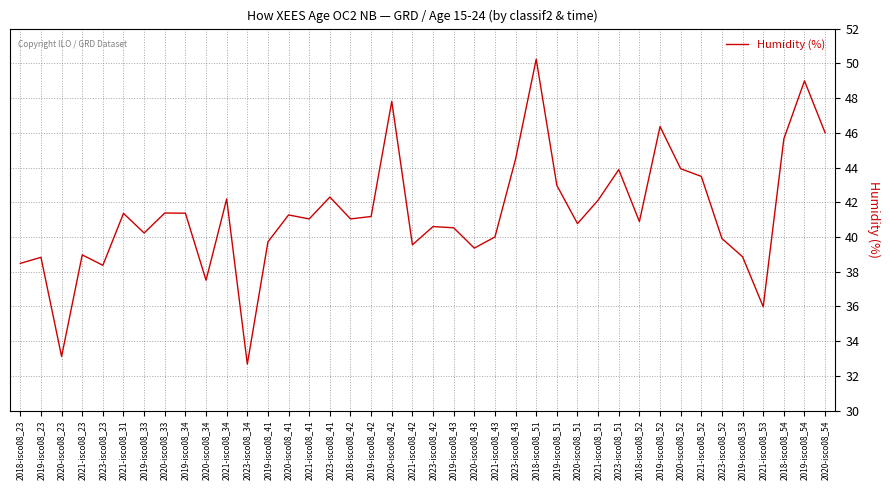

Where is the first local minimum?

2020-isco08_23